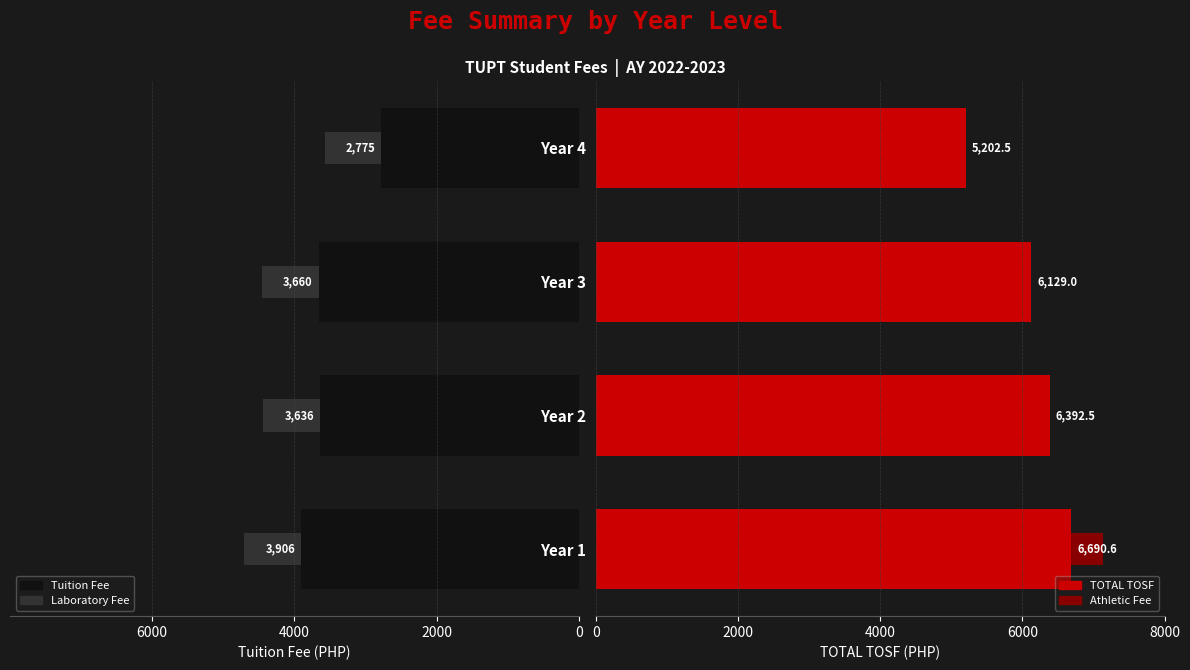

What is the sum of all TOTAL TOSF values?

24414.6